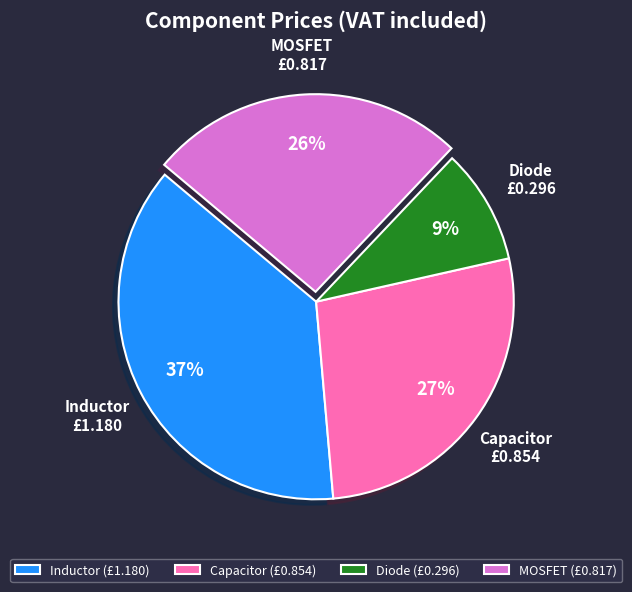

To the nearest percent, what is the average slice percentage?

25%